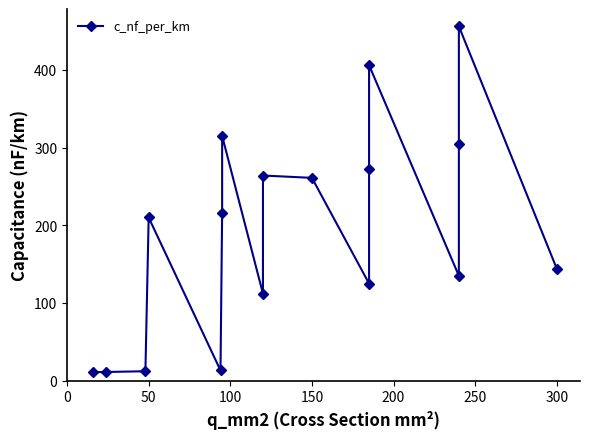

How many data points are above 210?

8